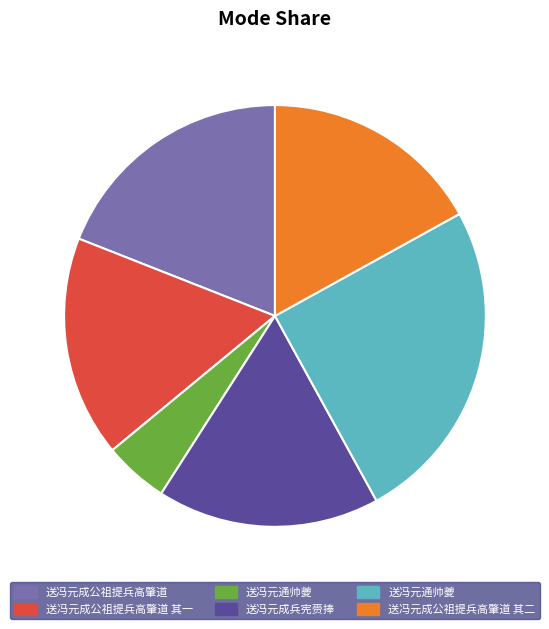

Does any single category account for the majority?

No